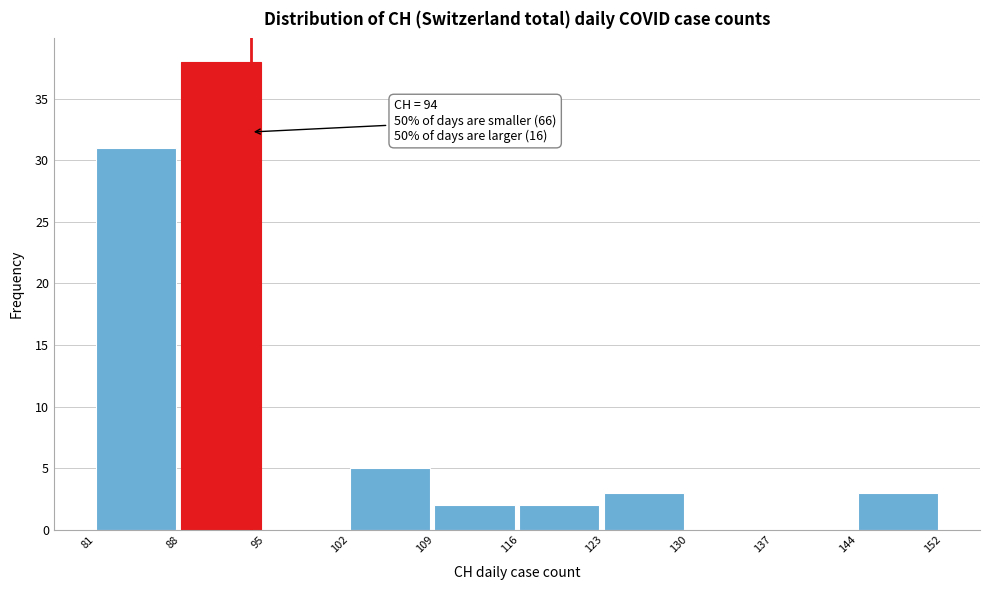

Reading left to right, transcribe all the data shown in this chart.

81=31	88=38	95=0	102=5	109=2	116=2	123=3	130=0	137=0	144=3